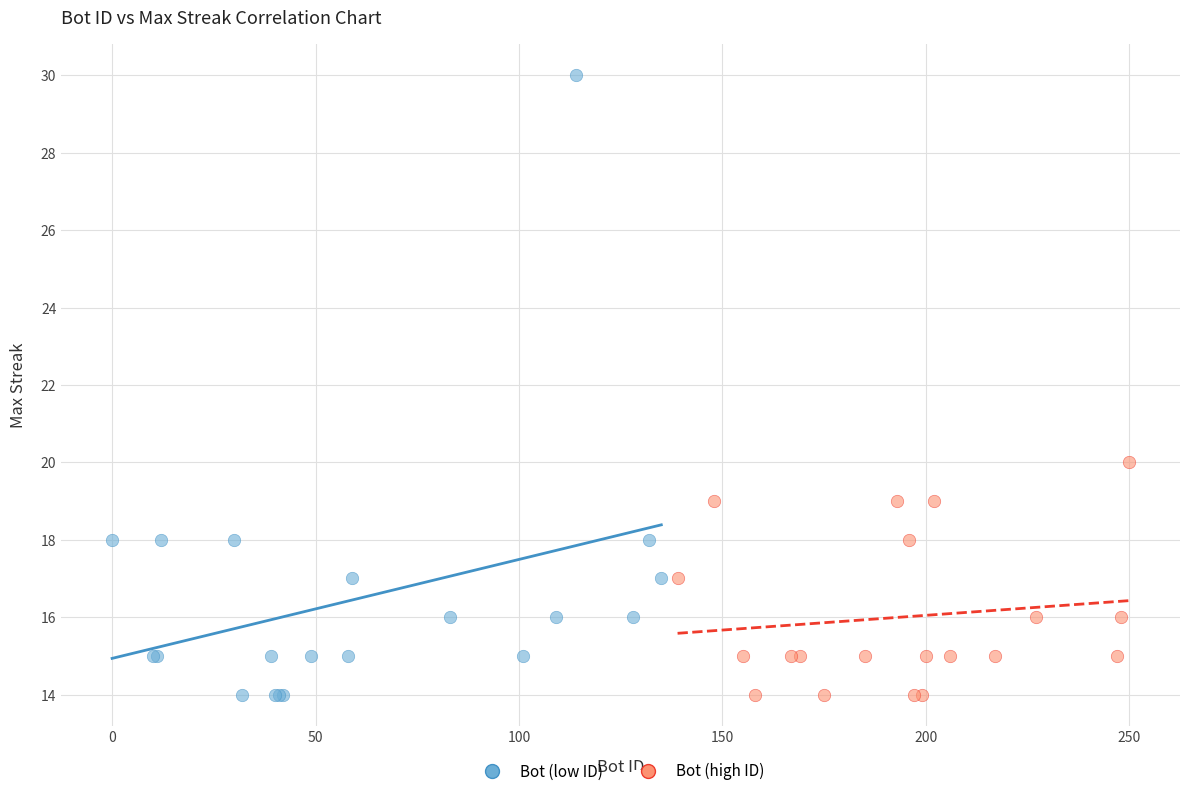

Which series has the largest Y range (max minus min)?

Bot (low ID)